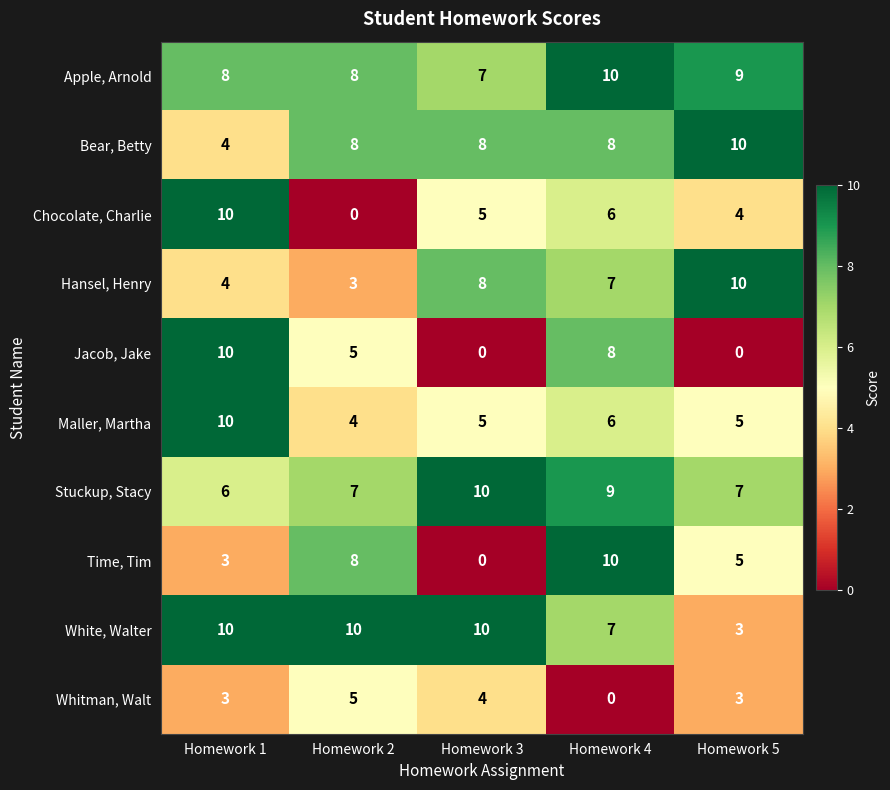

How many distinct data groups are displayed?

10